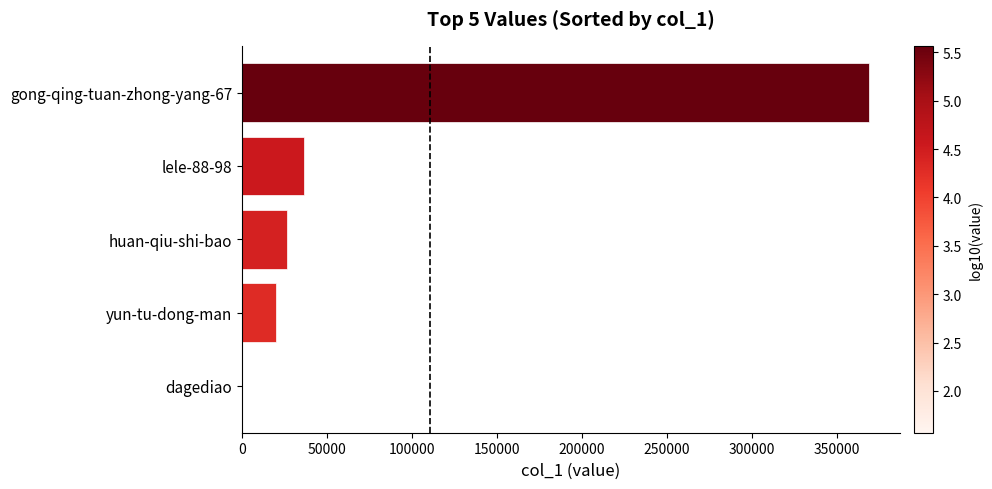

At which label is the value closest to 184440?

lele-88-98